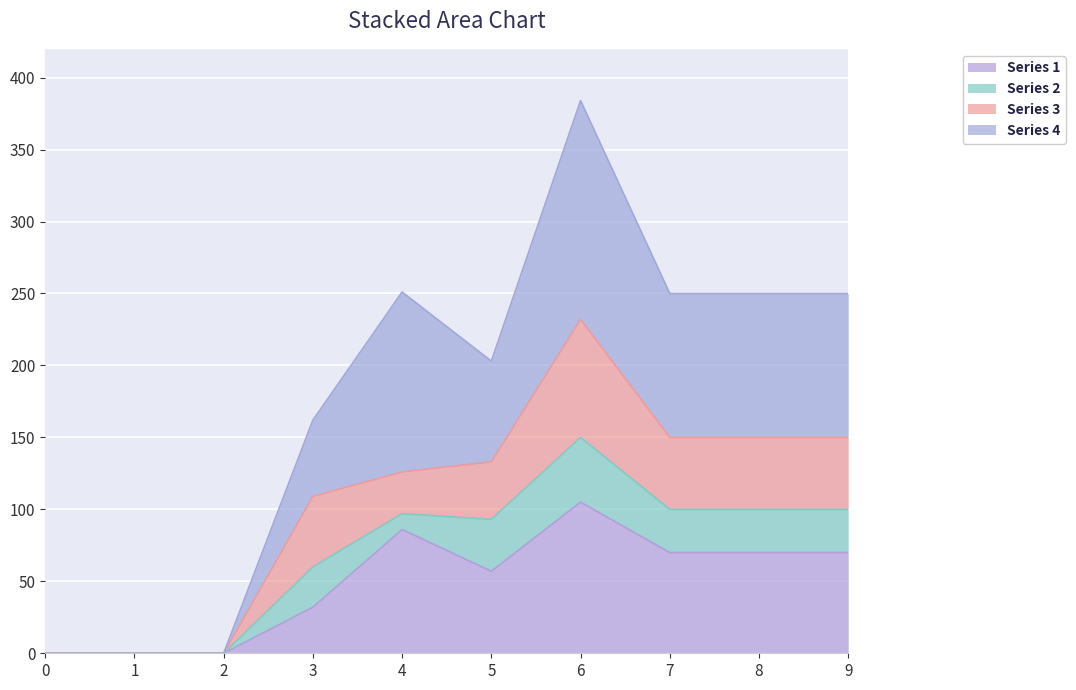

What is the sum of the Series 1 values at 2 and 7?

70